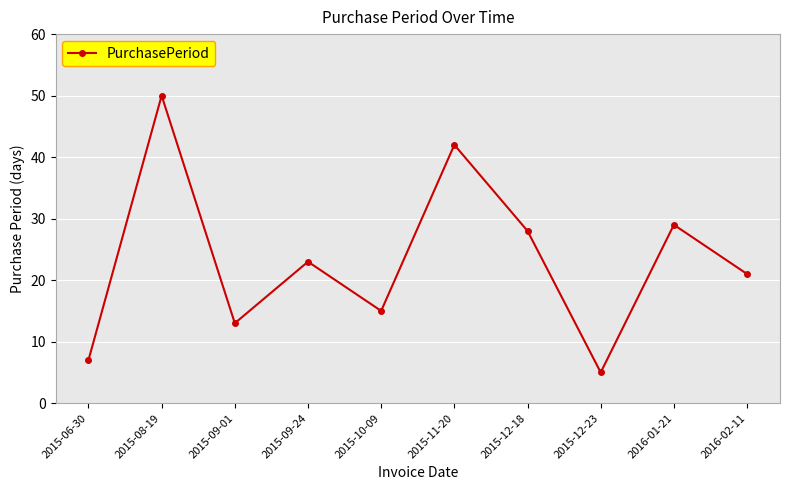

Between 2015-09-24 and 2015-12-18, which is larger?

2015-12-18